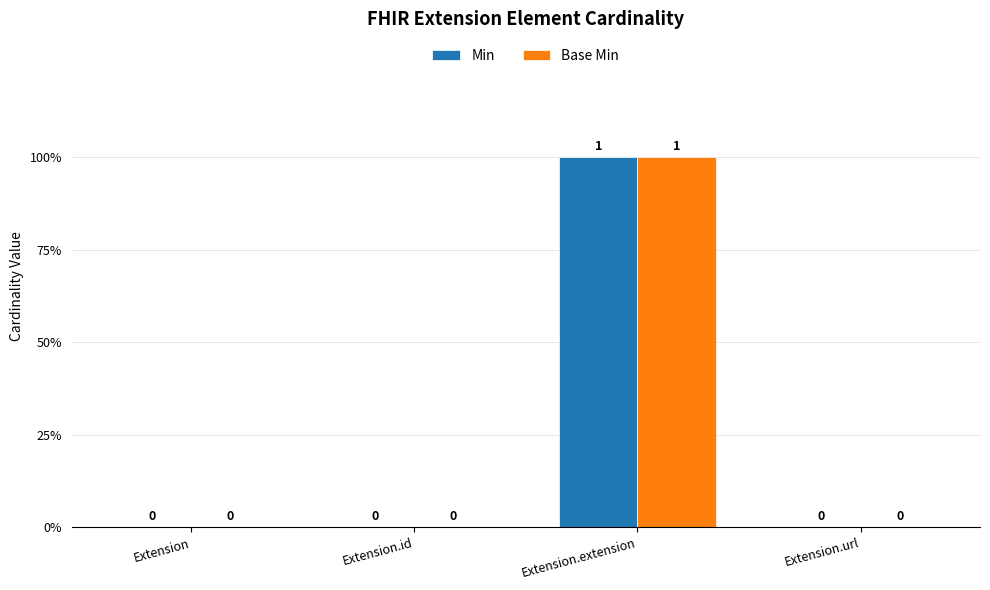

What is the label of the 3rd bar from the left?

Extension.extension